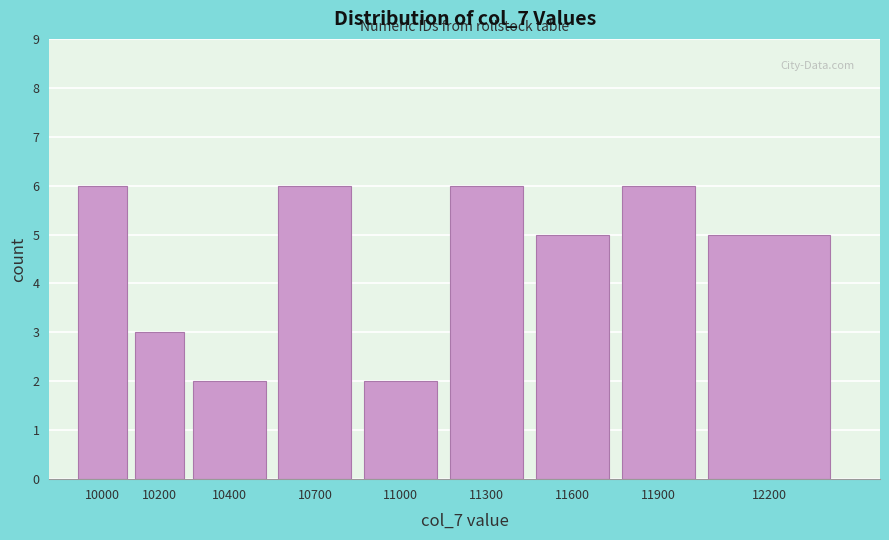

Reading left to right, transcribe all the data shown in this chart.

6	3	2	6	2	6	5	6	5